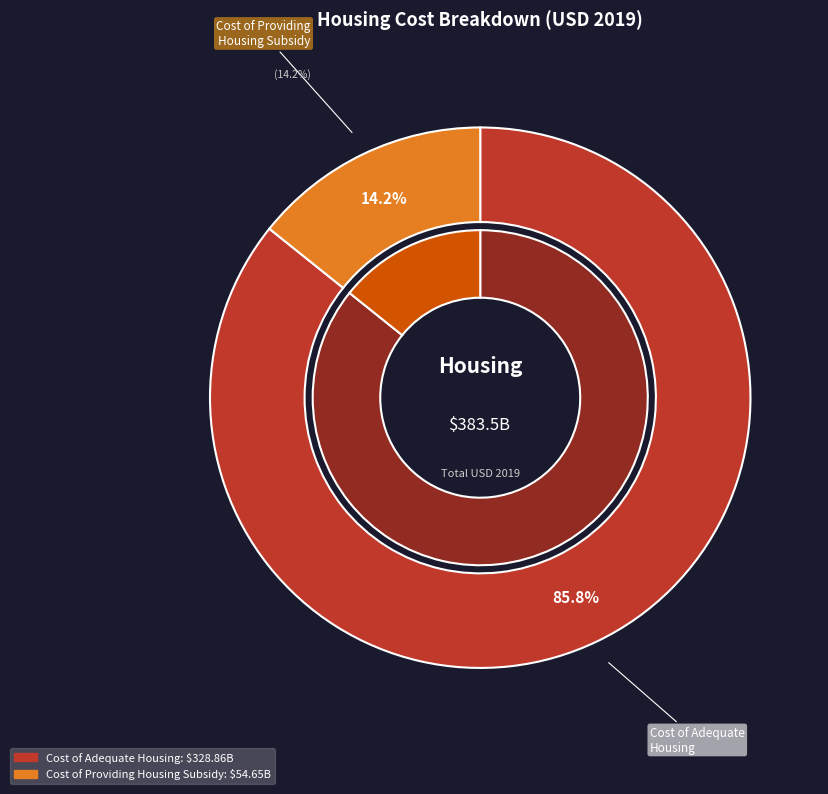

What is the majority slice?

Cost of Adequate Housing